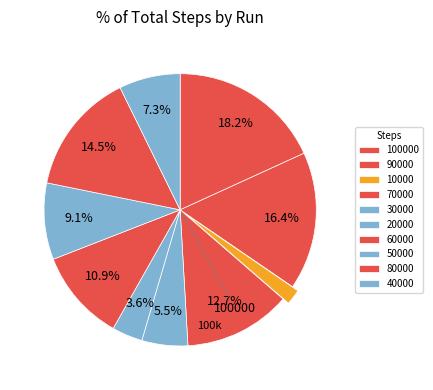

What is the smallest slice in the pie chart?

10000